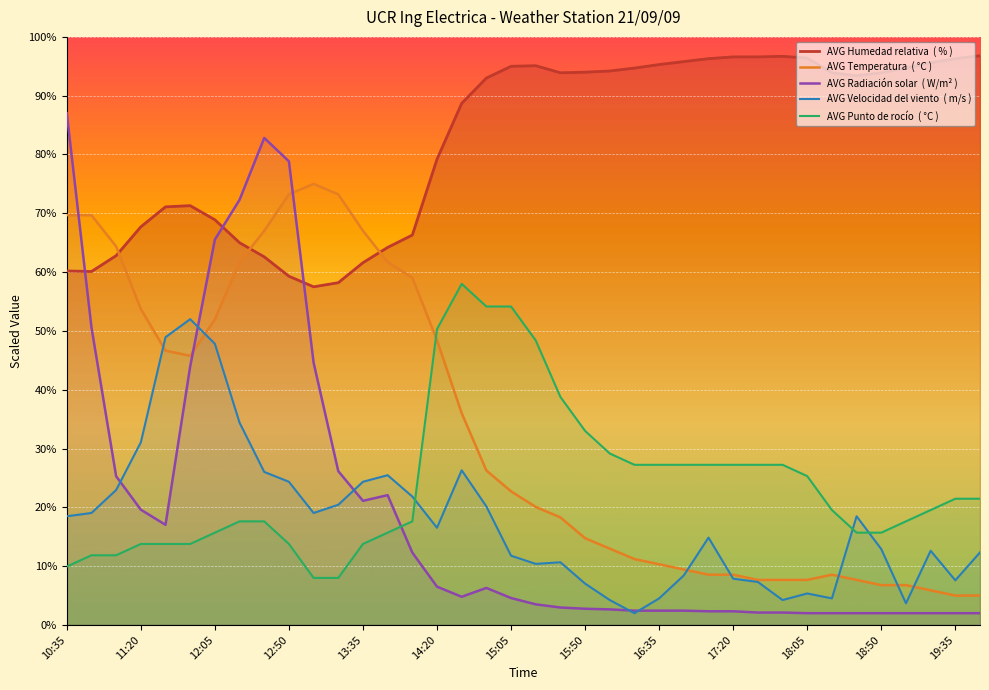

The value of AVG Radiación solar  ( W/m² ) at 22 is 3.5. True or false?

False